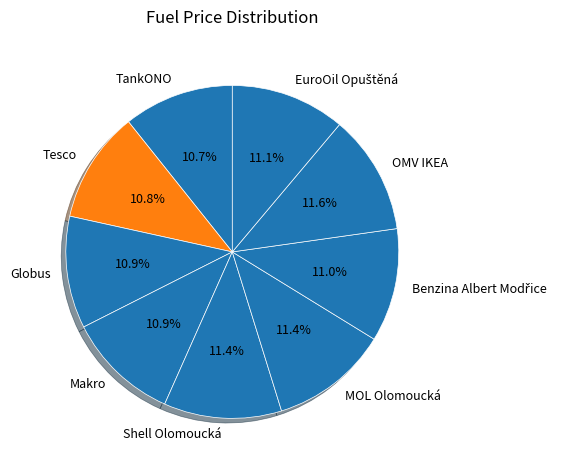

What is the ratio of the value at Shell Olomoucká to the value at TankONO?

1.1